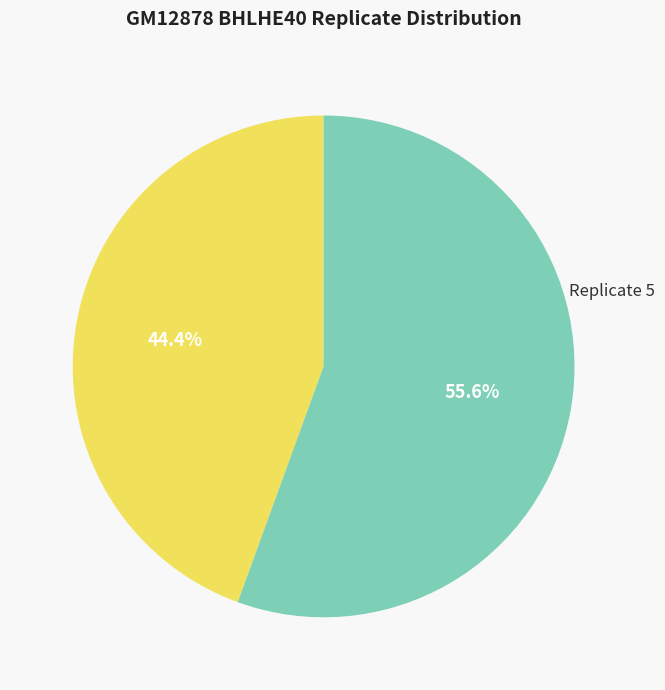

Does any single category account for the majority?

Yes